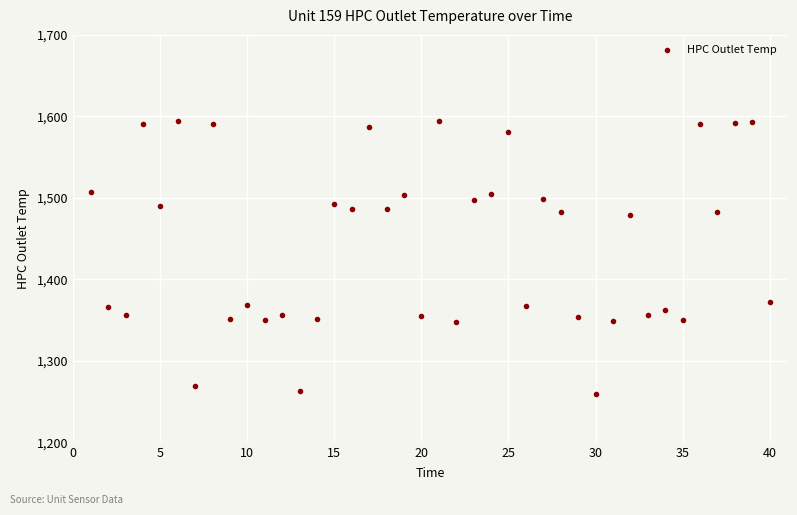

What is the range of Y values (max minus min)?

335.6